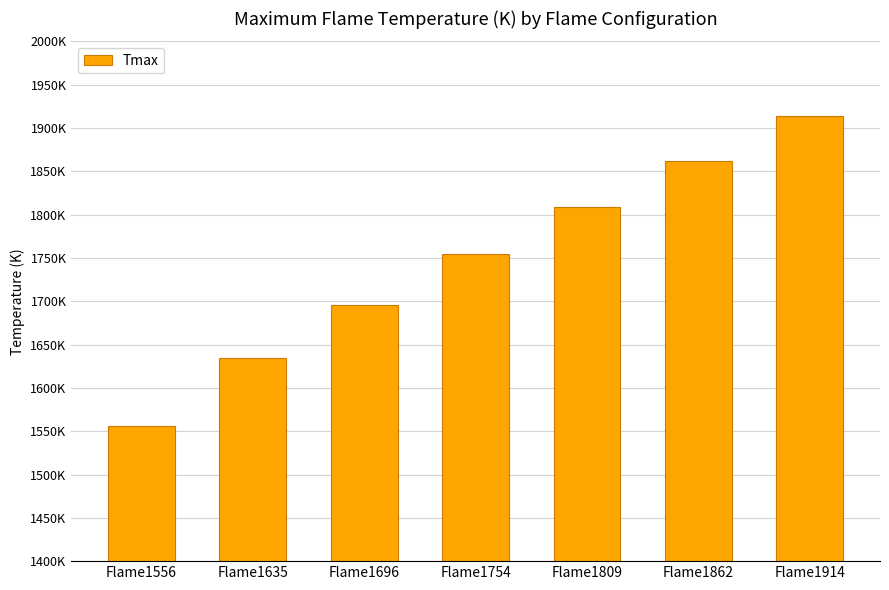

Are the bars horizontal?

No